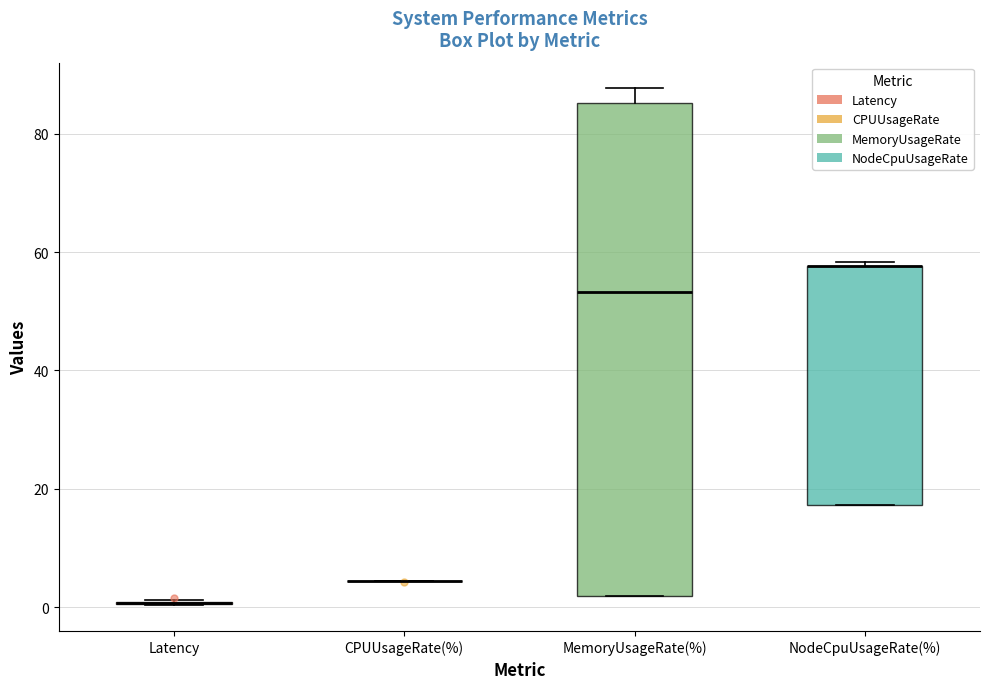

Comparing the boxes themselves (not the whiskers), which one is the tallest?

MemoryUsageRate(%)